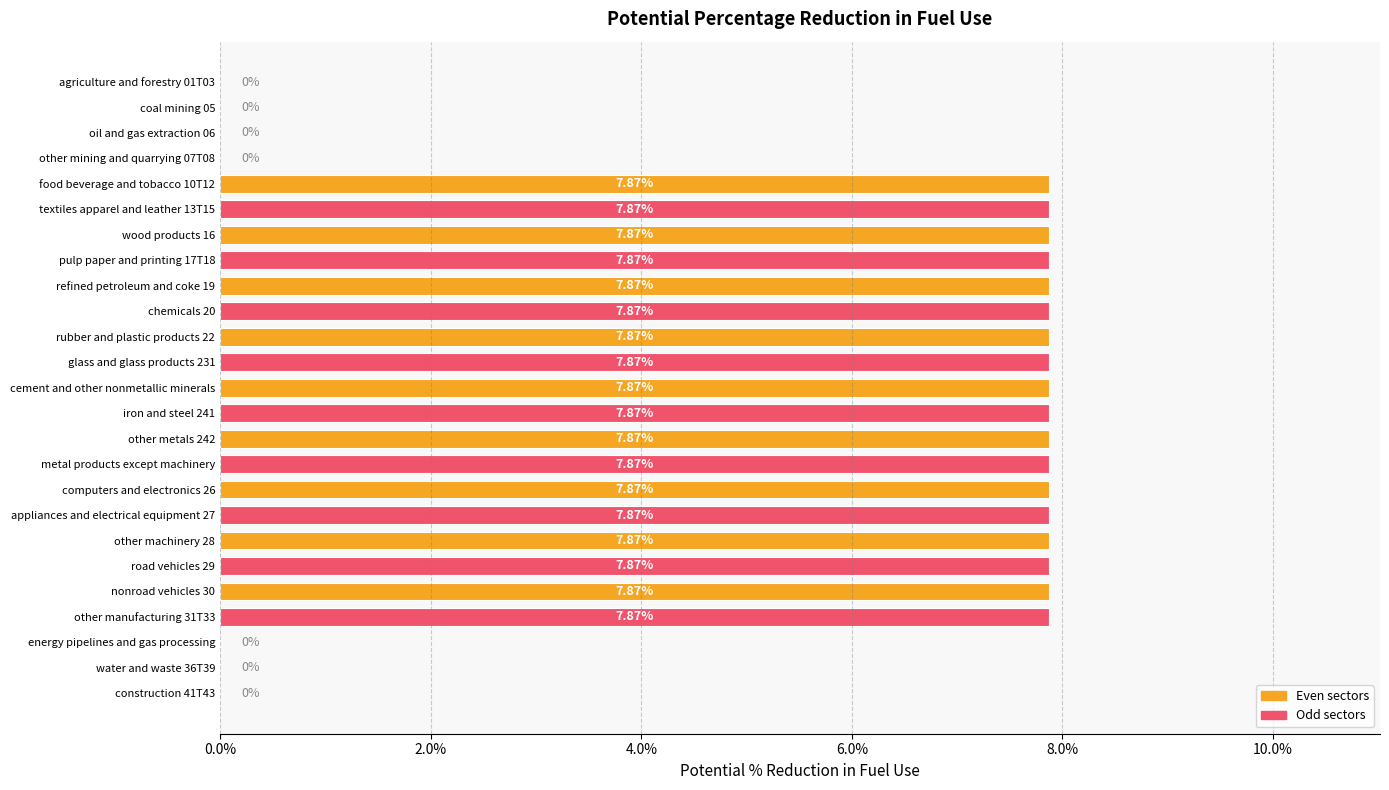

How many bars are there in total?

25